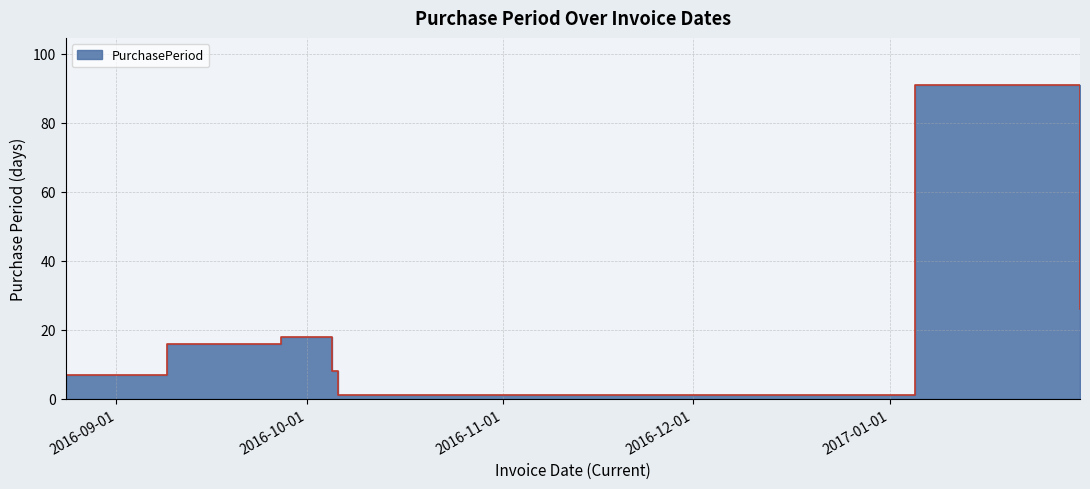

Reading left to right, extract all data points from this chart.

7	16	18	8	1	91	26